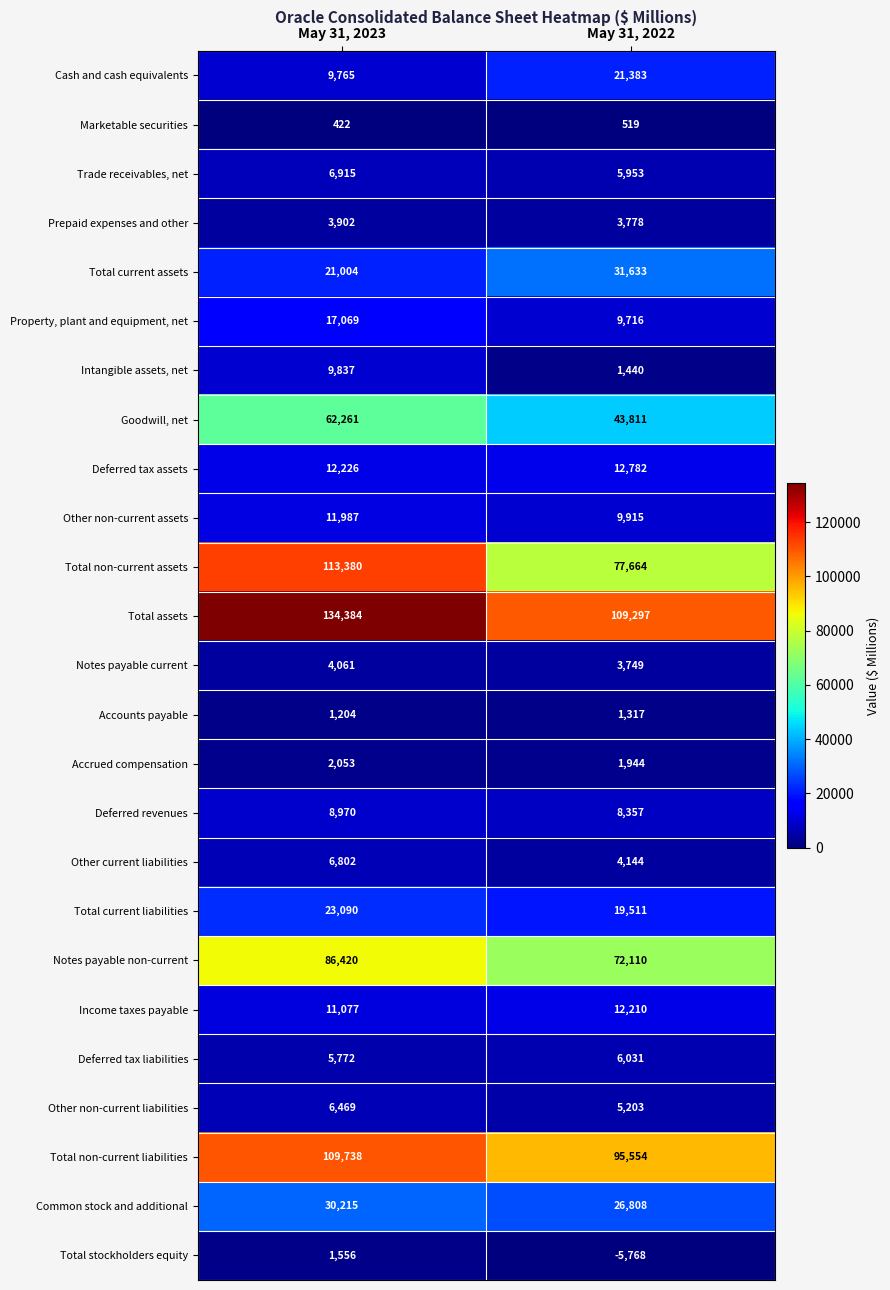

True or false: Trade receivables, net has a value of 4126 at May 31, 2022.

False